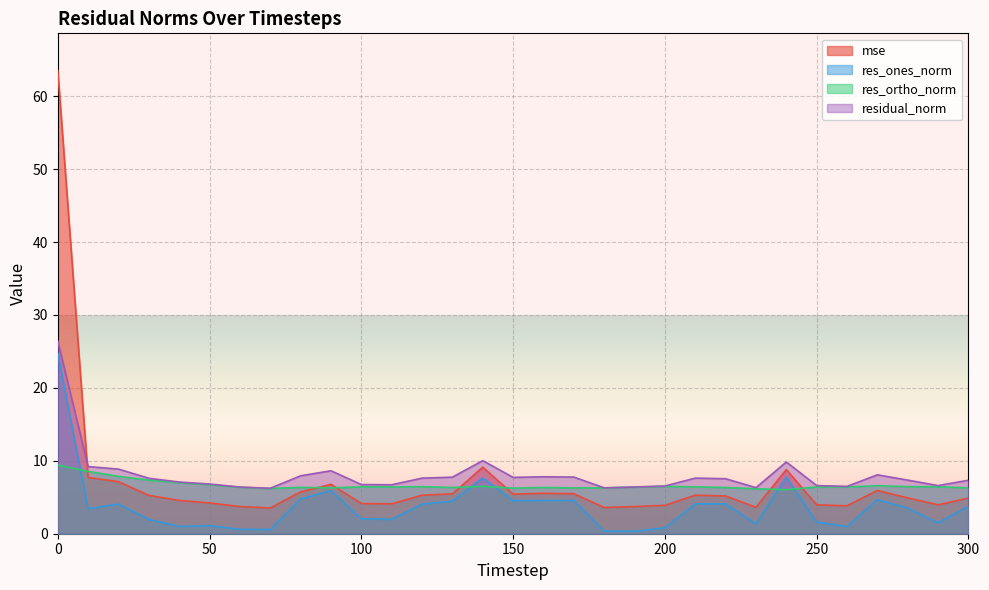

How many intersections are there between res_ortho_norm and mse?

7